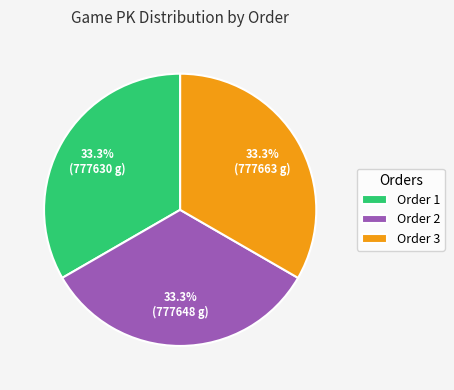

Does any single category account for the majority?

No